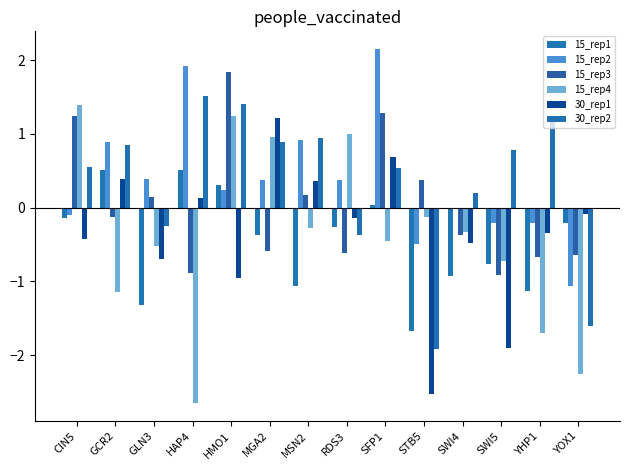

Reading left to right, transcribe all the data shown in this chart.

15_rep1: CIN5=-0.1	GCR2=0.5	GLN3=-1.3	HAP4=0.5	HMO1=0.3	MGA2=-0.4	MSN2=-1.1	RDS3=-0.3	SFP1=0.0	STB5=-1.7	SWI4=-0.9	SWI5=-0.8	YHP1=-1.1	YOX1=-0.2
15_rep2: CIN5=-0.1	GCR2=0.9	GLN3=0.4	HAP4=1.9	HMO1=0.2	MGA2=0.4	MSN2=0.9	RDS3=0.4	SFP1=2.2	STB5=-0.5	SWI4=-0.0	SWI5=-0.2	YHP1=-0.2	YOX1=-1.1
15_rep3: CIN5=1.2	GCR2=-0.1	GLN3=0.1	HAP4=-0.9	HMO1=1.8	MGA2=-0.6	MSN2=0.2	RDS3=-0.6	SFP1=1.3	STB5=0.4	SWI4=-0.4	SWI5=-0.9	YHP1=-0.7	YOX1=-0.6
15_rep4: CIN5=1.4	GCR2=-1.1	GLN3=-0.5	HAP4=-2.7	HMO1=1.2	MGA2=1.0	MSN2=-0.3	RDS3=1.0	SFP1=-0.5	STB5=-0.1	SWI4=-0.3	SWI5=-0.7	YHP1=-1.7	YOX1=-2.3
30_rep1: CIN5=-0.4	GCR2=0.4	GLN3=-0.7	HAP4=0.1	HMO1=-1.0	MGA2=1.2	MSN2=0.4	RDS3=-0.1	SFP1=0.7	STB5=-2.5	SWI4=-0.5	SWI5=-1.9	YHP1=-0.3	YOX1=-0.1
30_rep2: CIN5=0.5	GCR2=0.9	GLN3=-0.2	HAP4=1.5	HMO1=1.4	MGA2=0.9	MSN2=1.0	RDS3=-0.4	SFP1=0.5	STB5=-1.9	SWI4=0.2	SWI5=0.8	YHP1=1.2	YOX1=-1.6